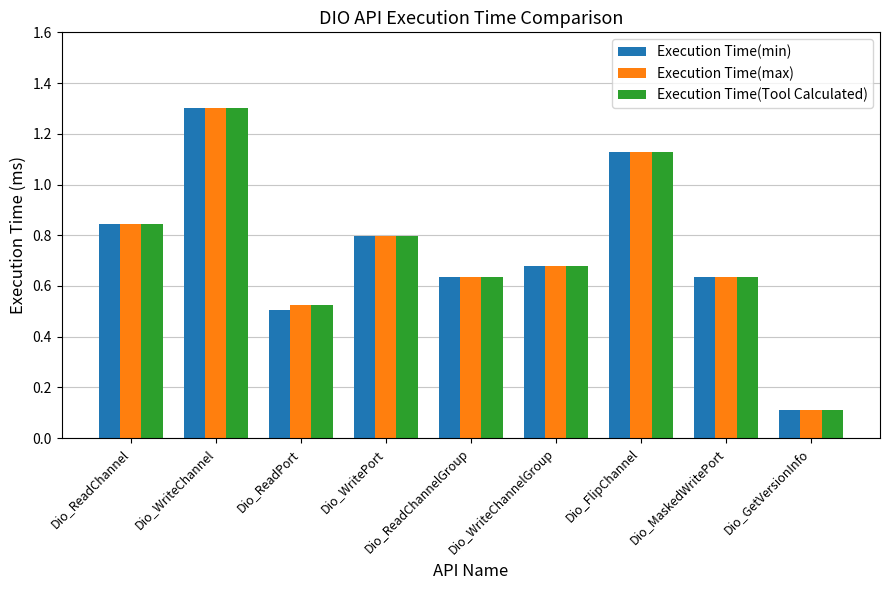

What is the total value across all series at Dio_WritePort?

2.4